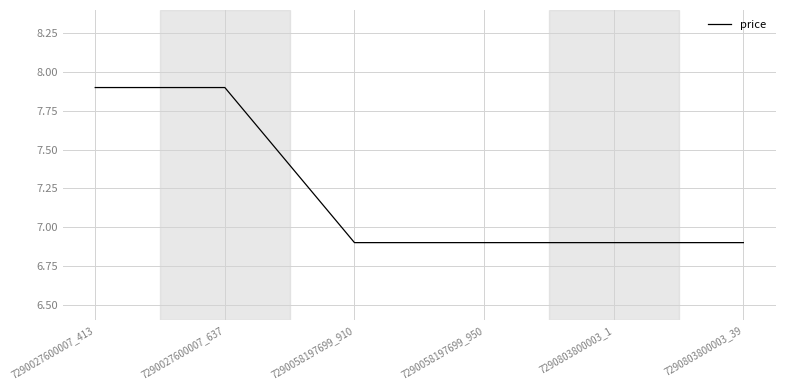

Reading left to right, list all the values displayed in this chart.

7290027600007_413=7.9	7290027600007_637=7.9	7290058197699_910=6.9	7290058197699_950=6.9	7290803800003_1=6.9	7290803800003_39=6.9